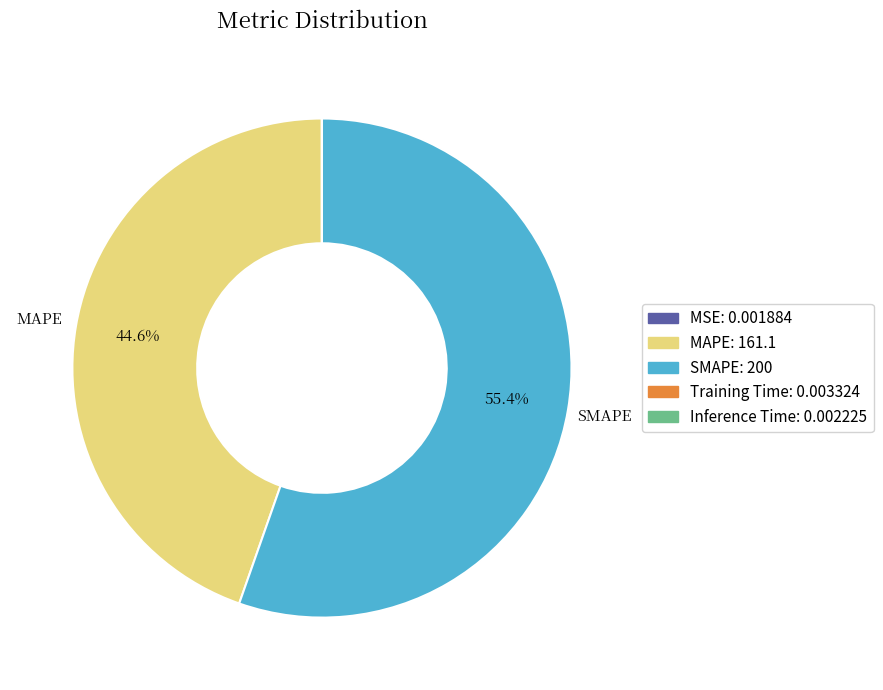

What is the largest slice in the pie chart?

SMAPE